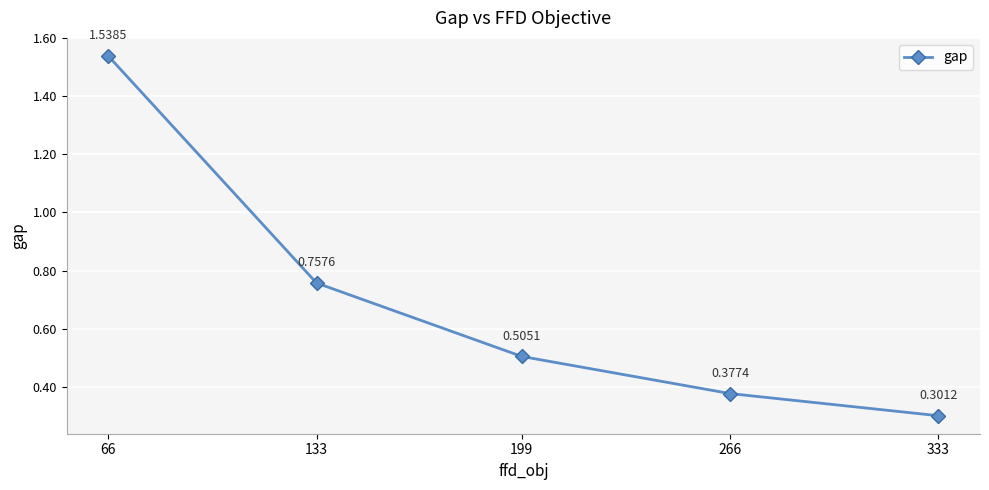

Rank the categories by value from highest to lowest.

66, 133, 199, 266, 333